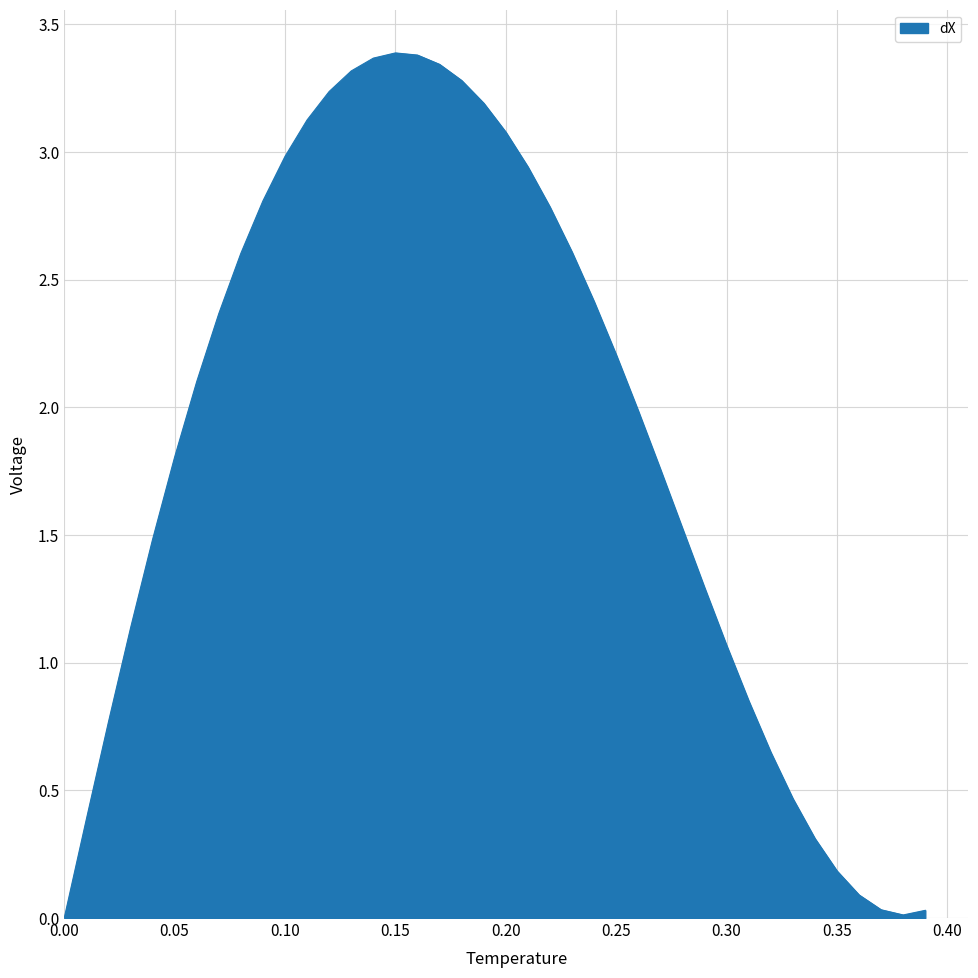

What is the maximum value shown in the chart?

3.4